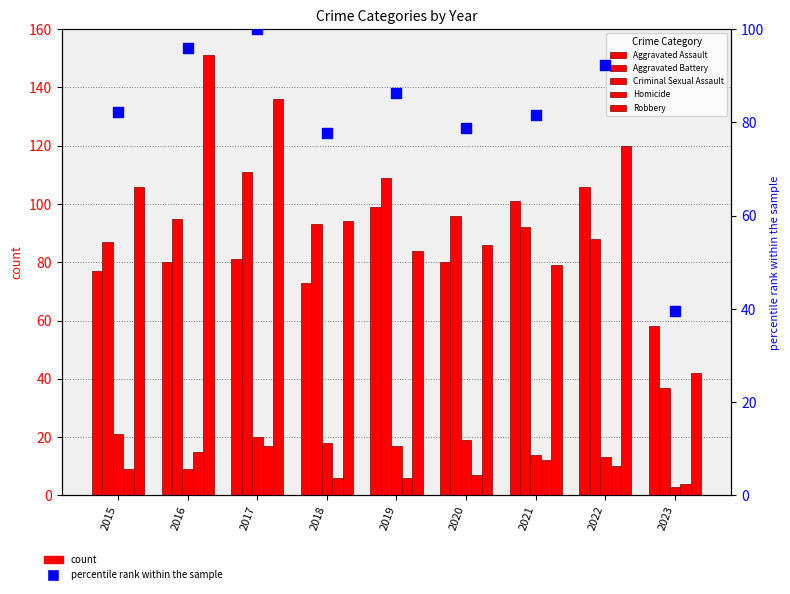

At how many categories does at least one series exceed 130?

2